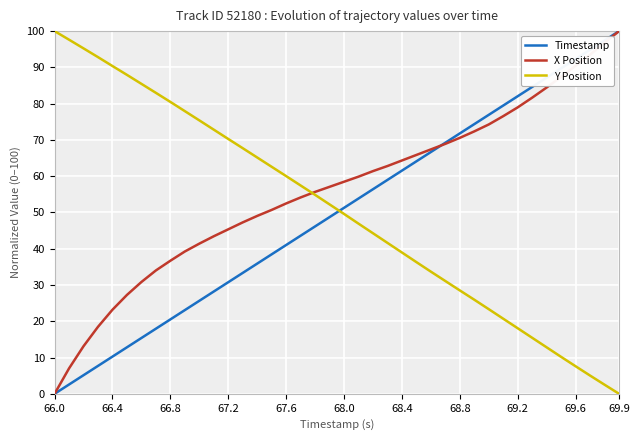

True or false: X Position has a value of 81.7 at 33.

True